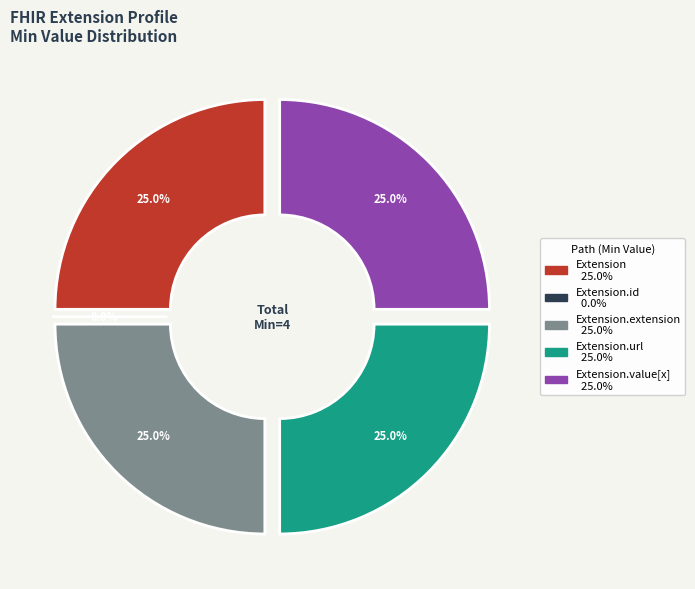

To the nearest percent, what is the average slice percentage?

20%